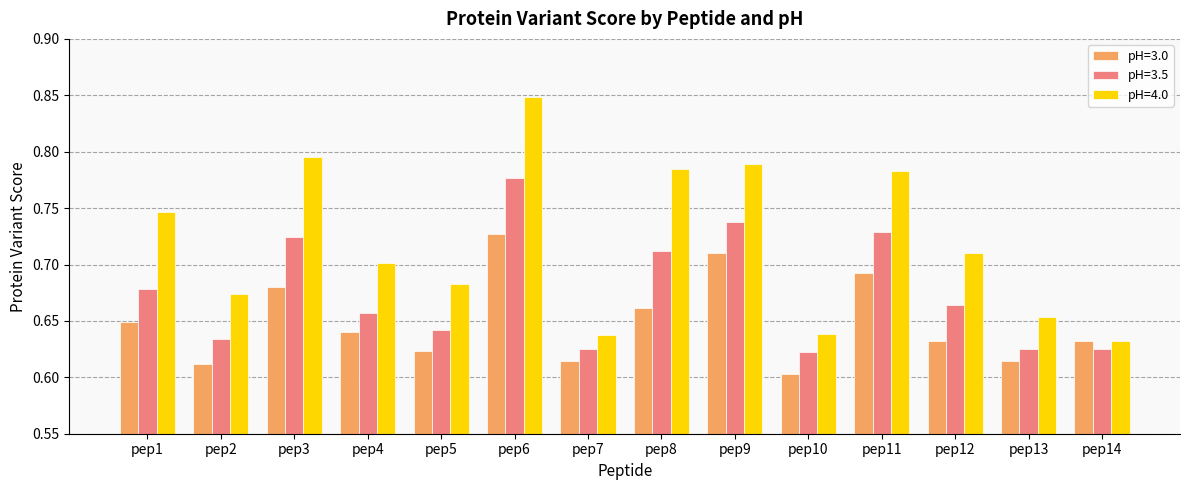

How many groups of bars are there?

14